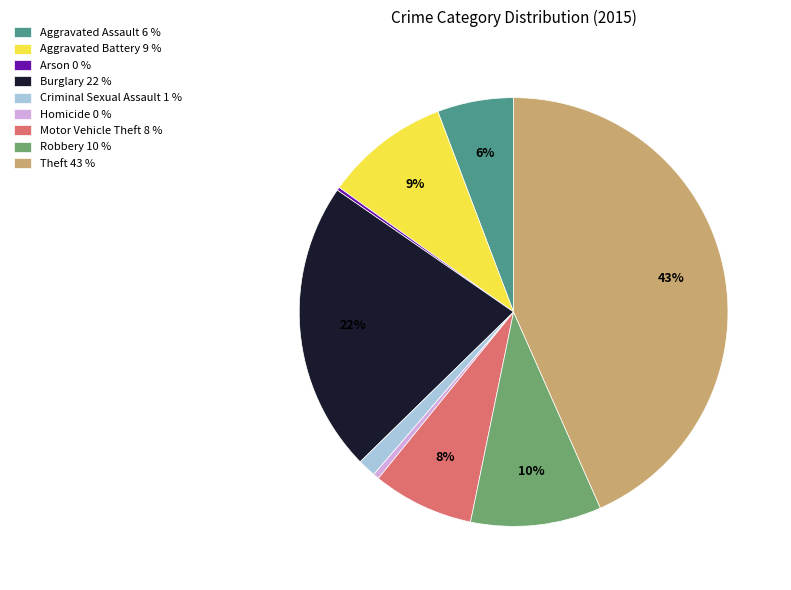

Between Homicide 0 % and Motor Vehicle Theft 8 %, which is larger?

Motor Vehicle Theft 8 %